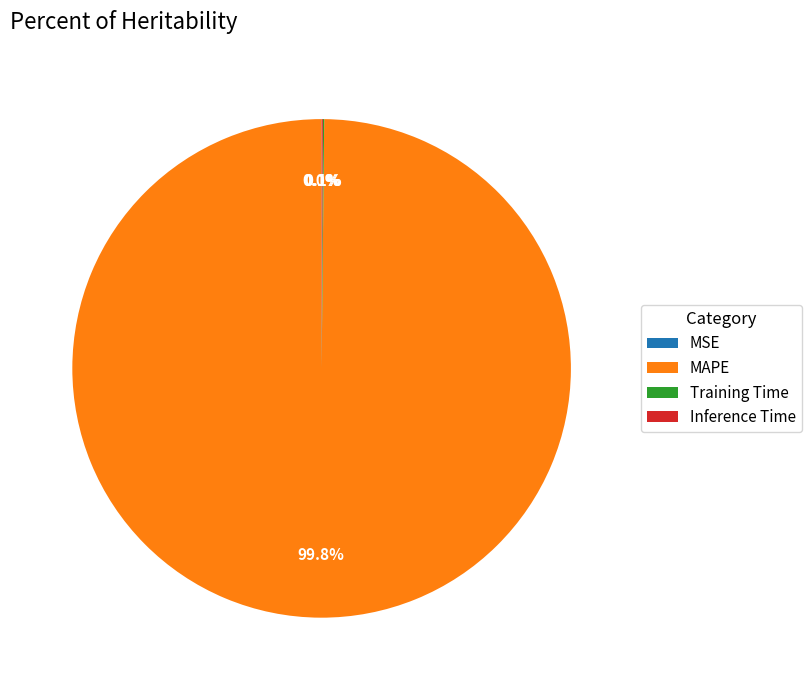

What percentage is NOT represented by MAPE?

0.2%